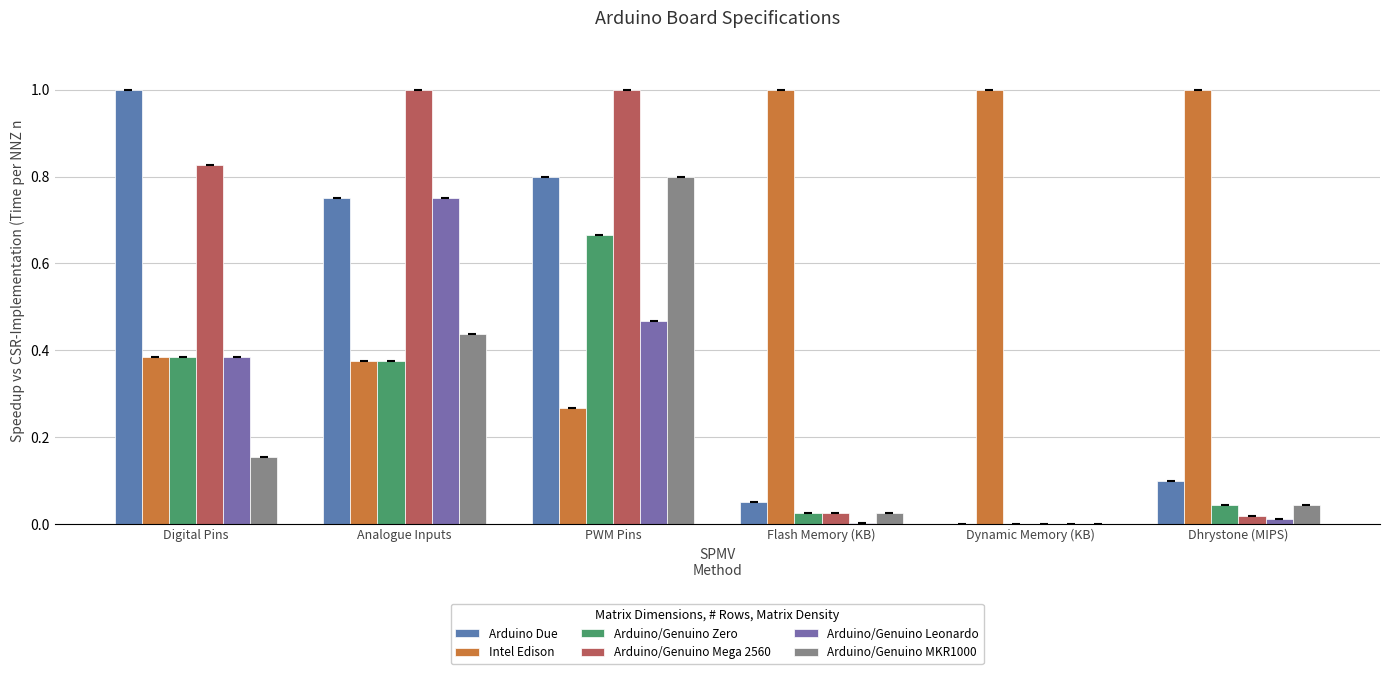

What is the label of the 6th bar from the left?

Dhrystone (MIPS)